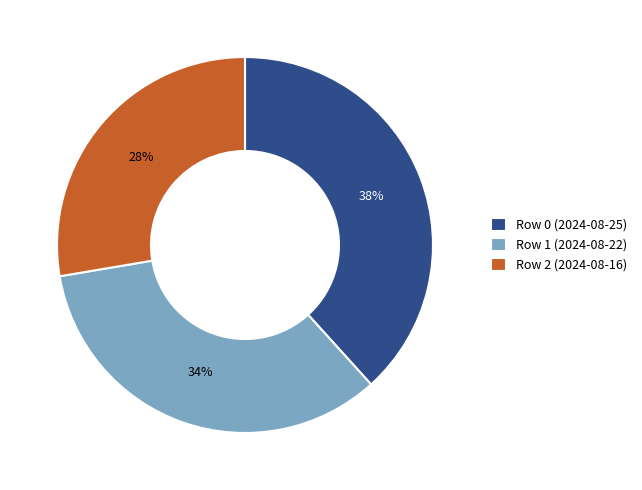

How many segments does this pie chart have?

3